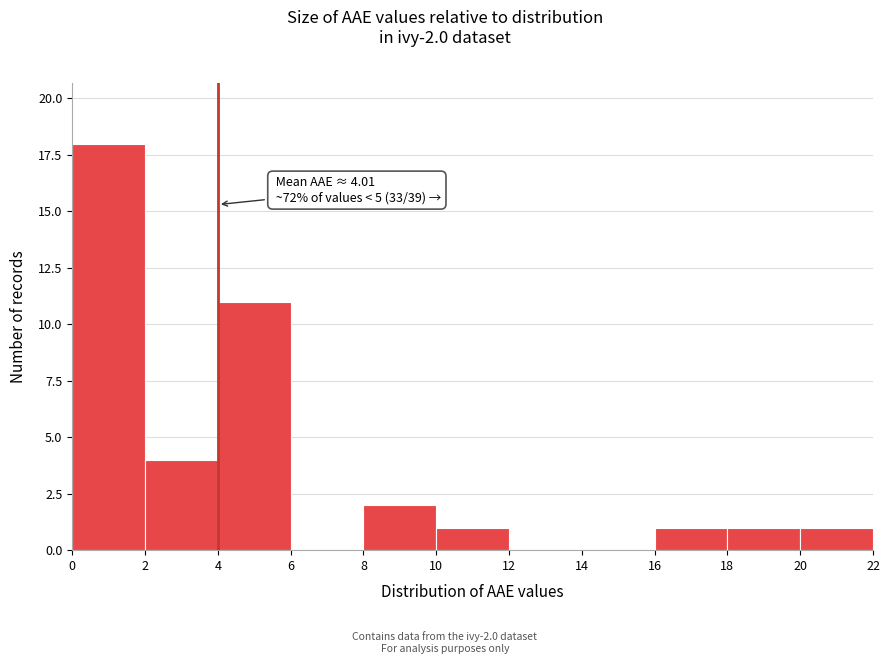

Which range on the x-axis has the tallest bar?

0 to 2